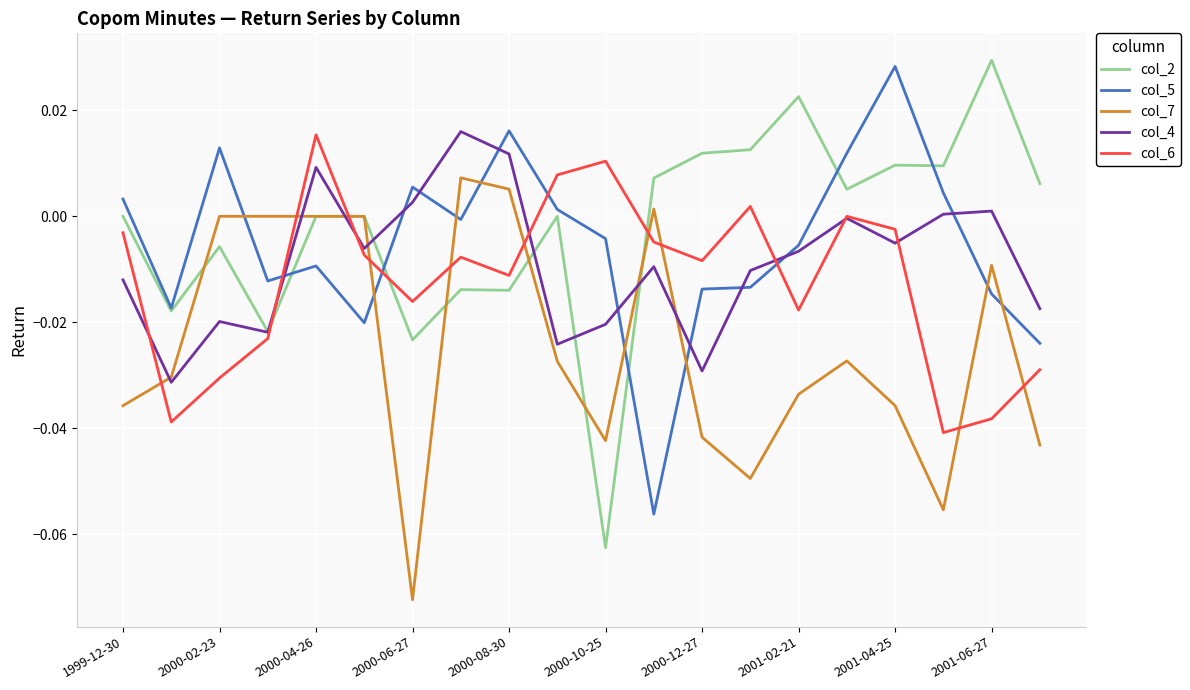

After their last crossing, which series has the higher values: col_6 or col_7?

col_6